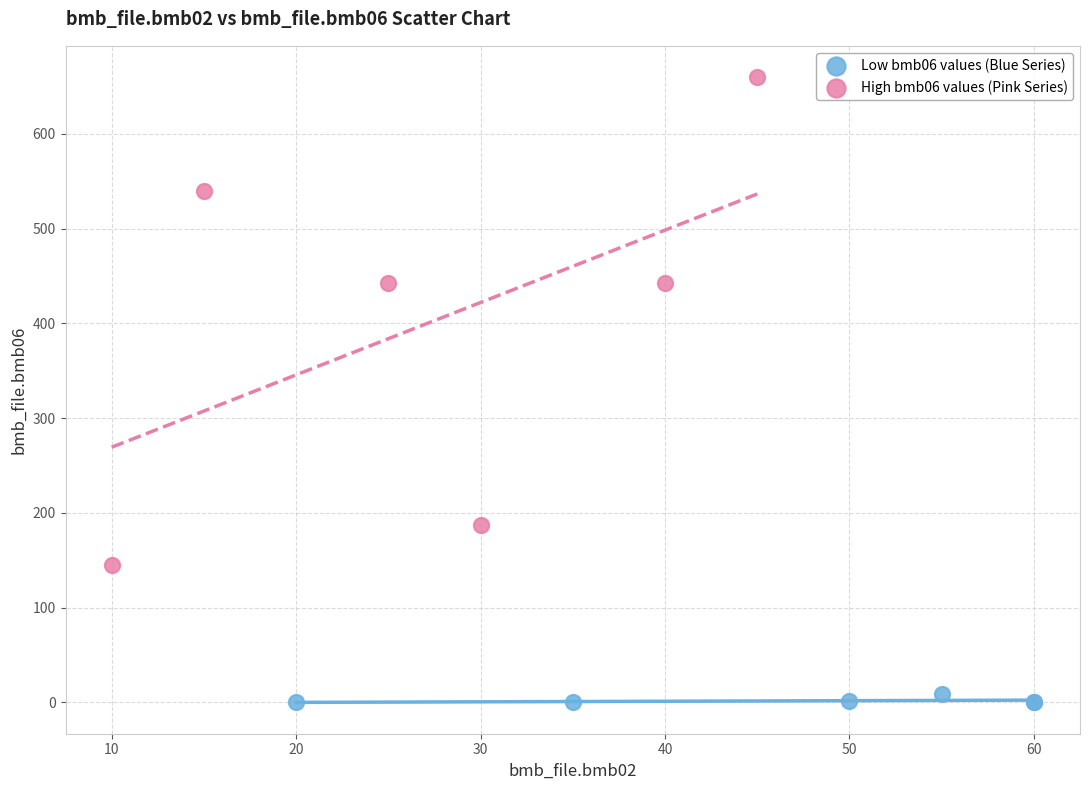

Which series contains the lowest Y value?

Low bmb06 values (Blue Series)